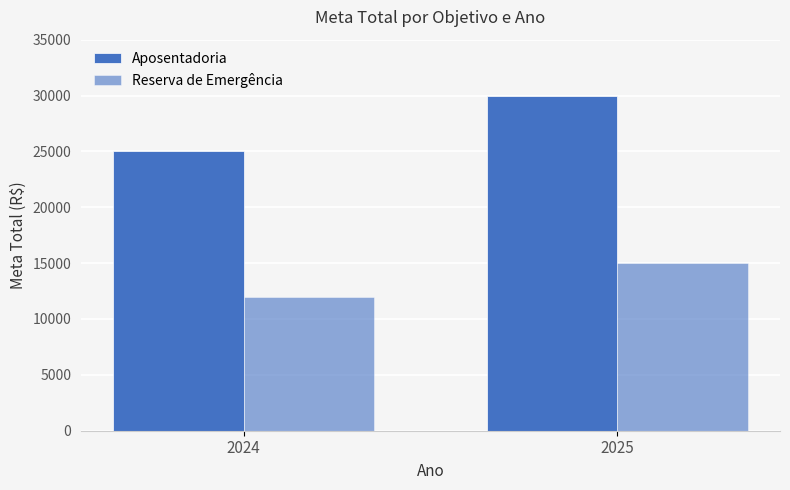

Reading left to right, what are all the values shown in this chart?

Aposentadoria: 25000	30000
Reserva de Emergência: 12000	15000